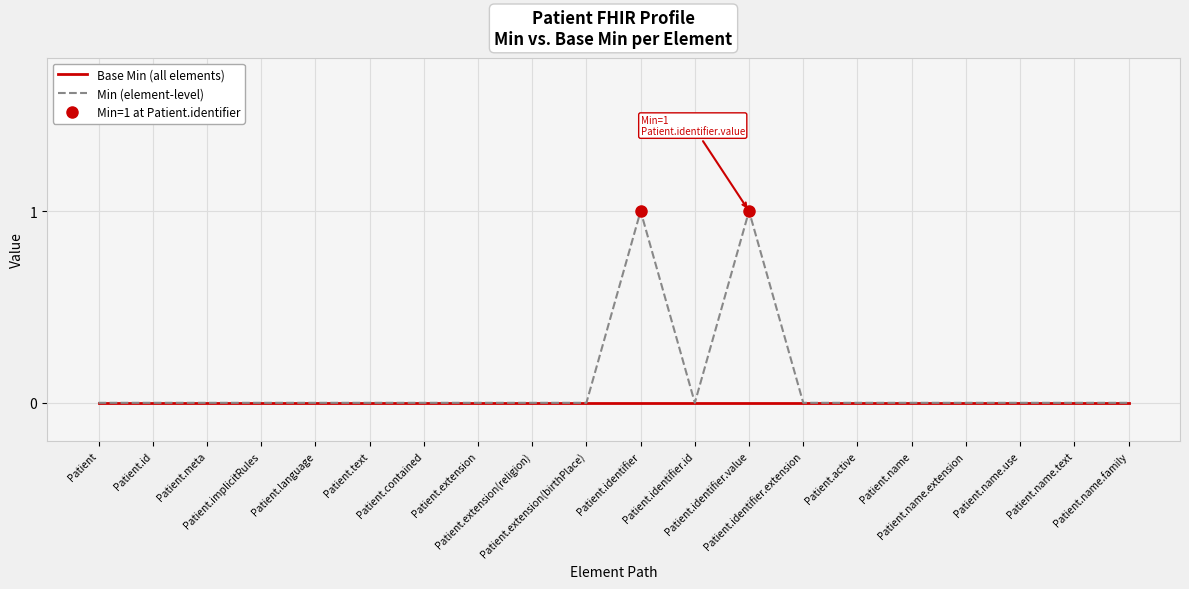

The value of Base Min (all elements) at Patient.extension(religion) is 0. True or false?

True